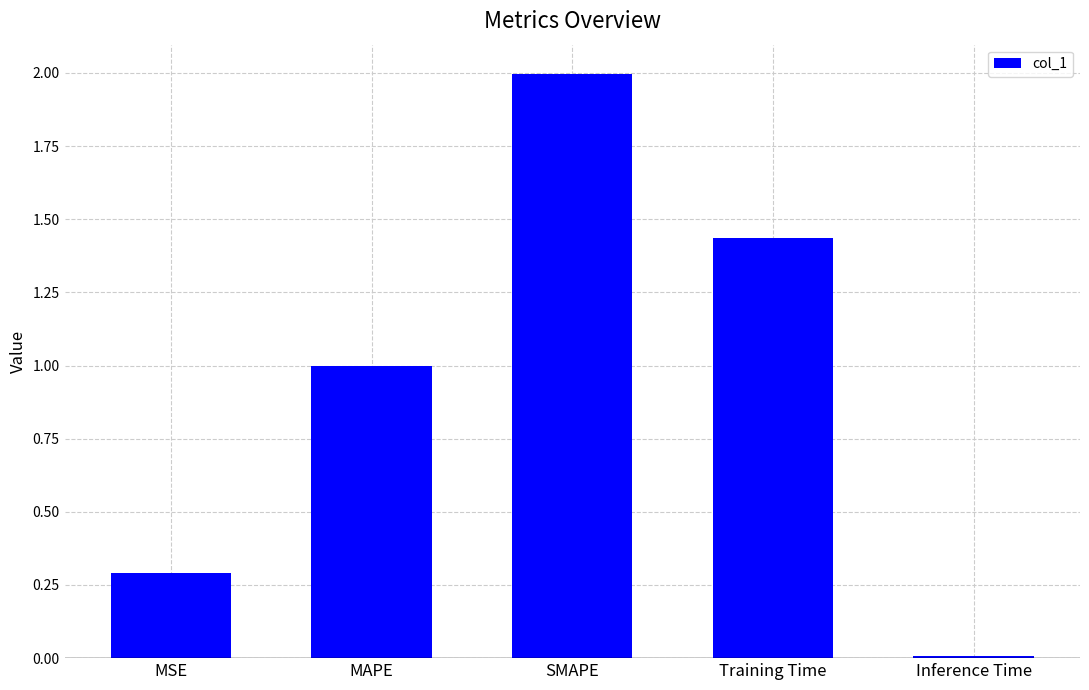

Does the chart contain stacked bars?

No